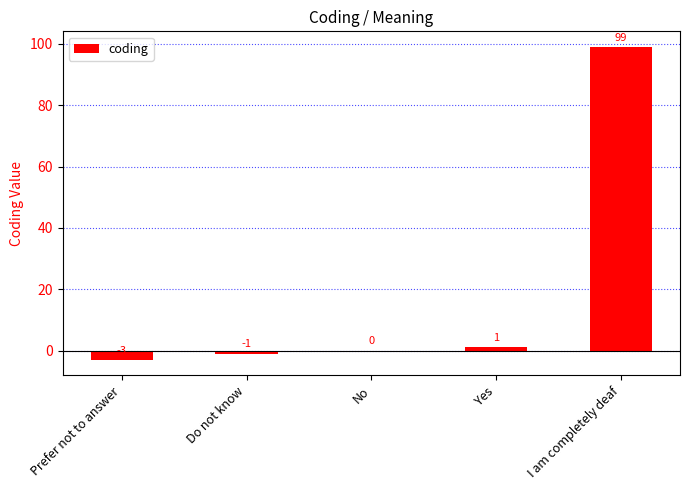

Which has a higher value, No or Prefer not to answer?

No